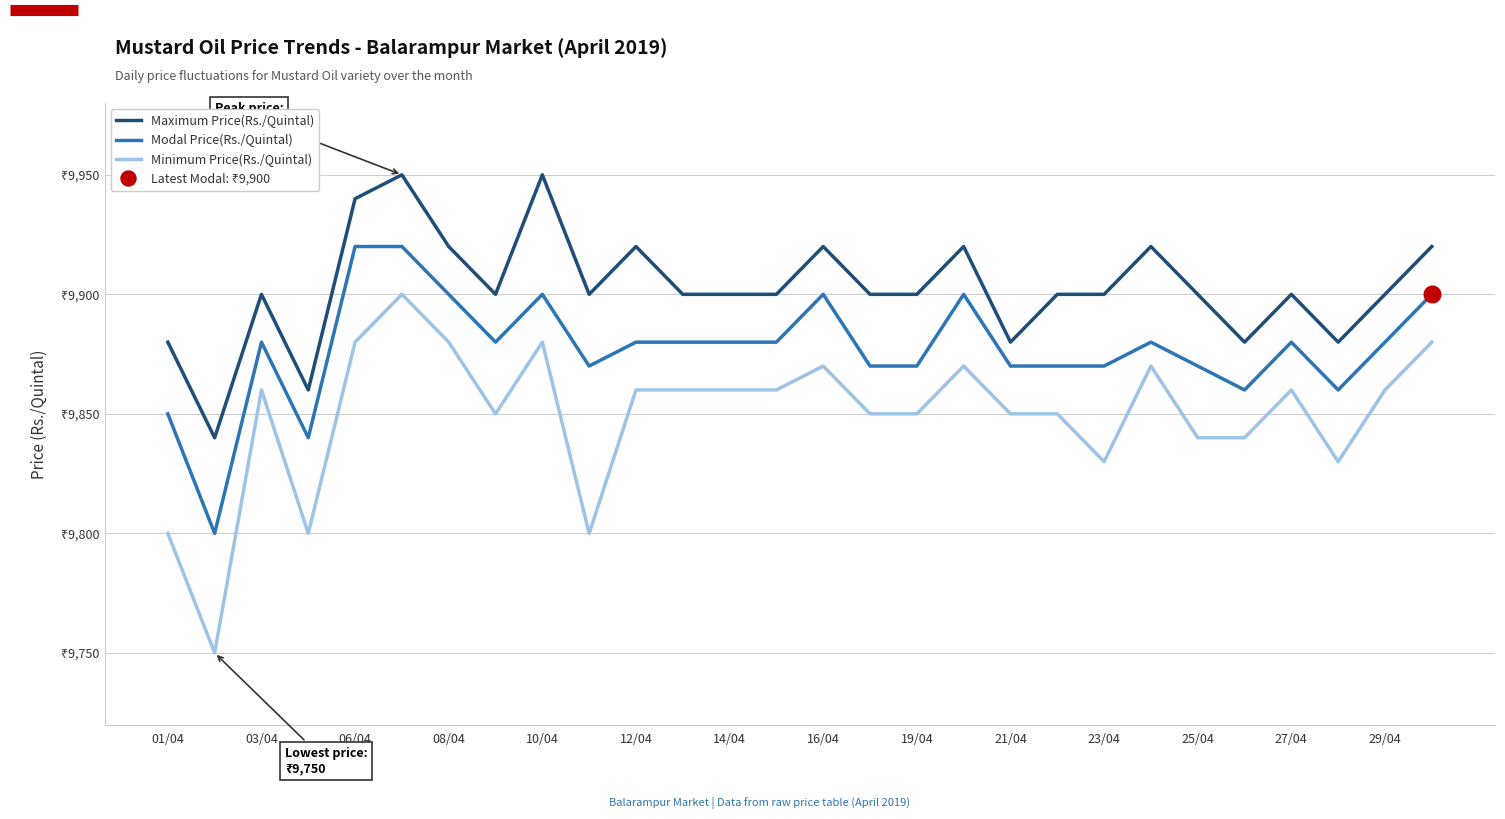

The Modal Price(Rs./Quintal) series shows 17397 at 03/04. True or false?

False